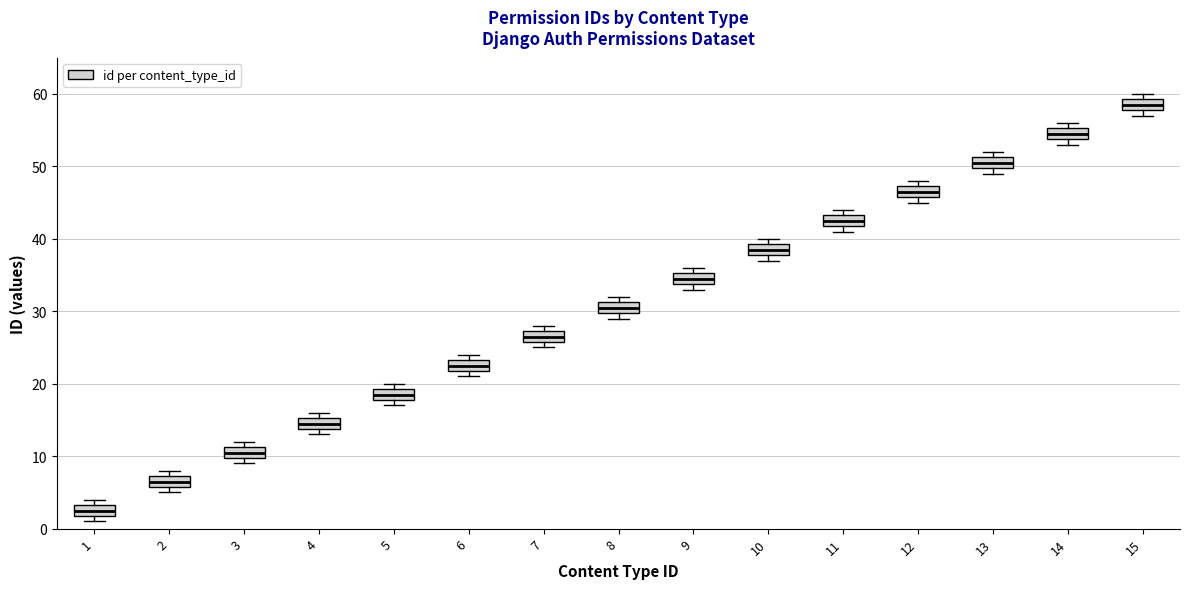

Where is the upper edge of the box at x = 1 on the y-axis? The values are not printed on the chart, so give them approximately, as read against the axis.

3